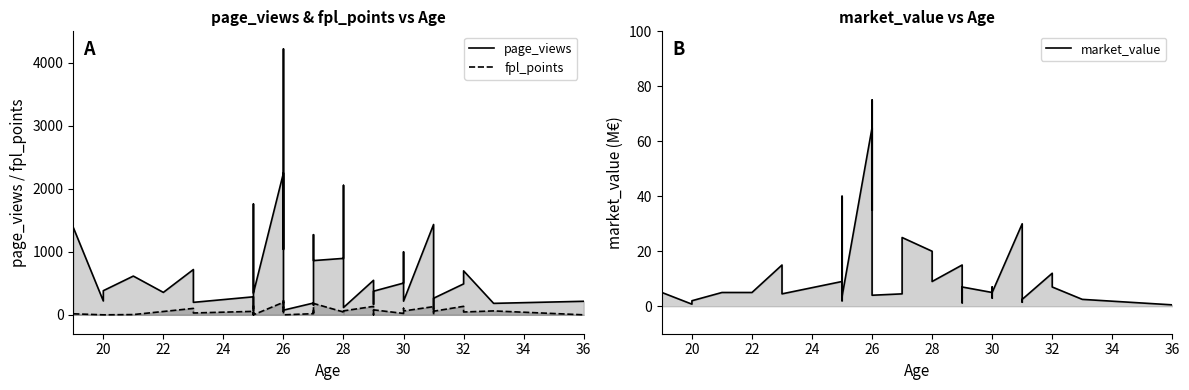

In fpl_points, how many points are lower than both neighbors (excluding endpoints)?

11